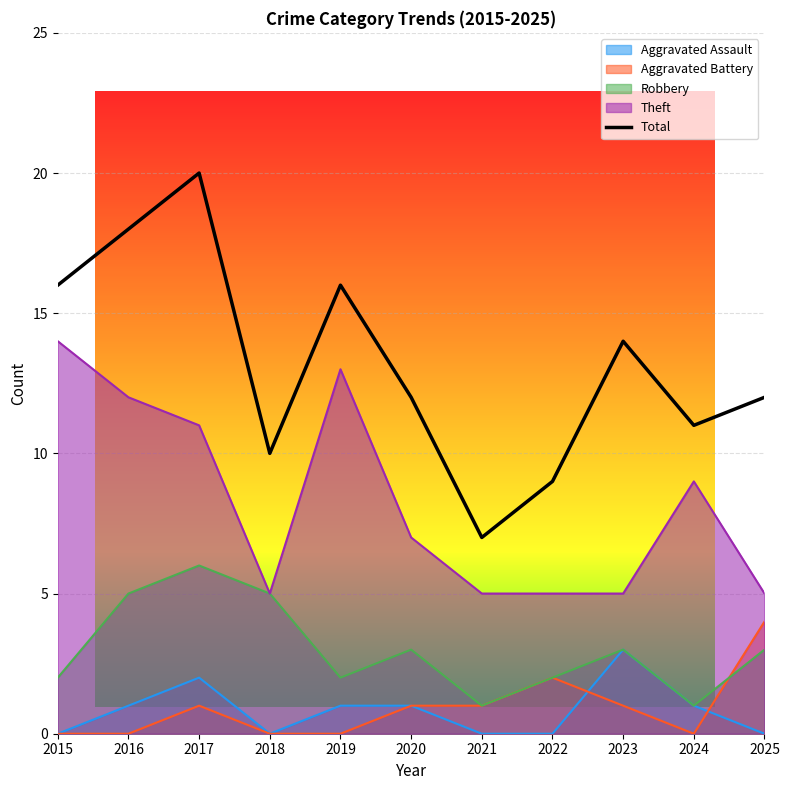

What is the sum of the values at 2022 and 2020?

21